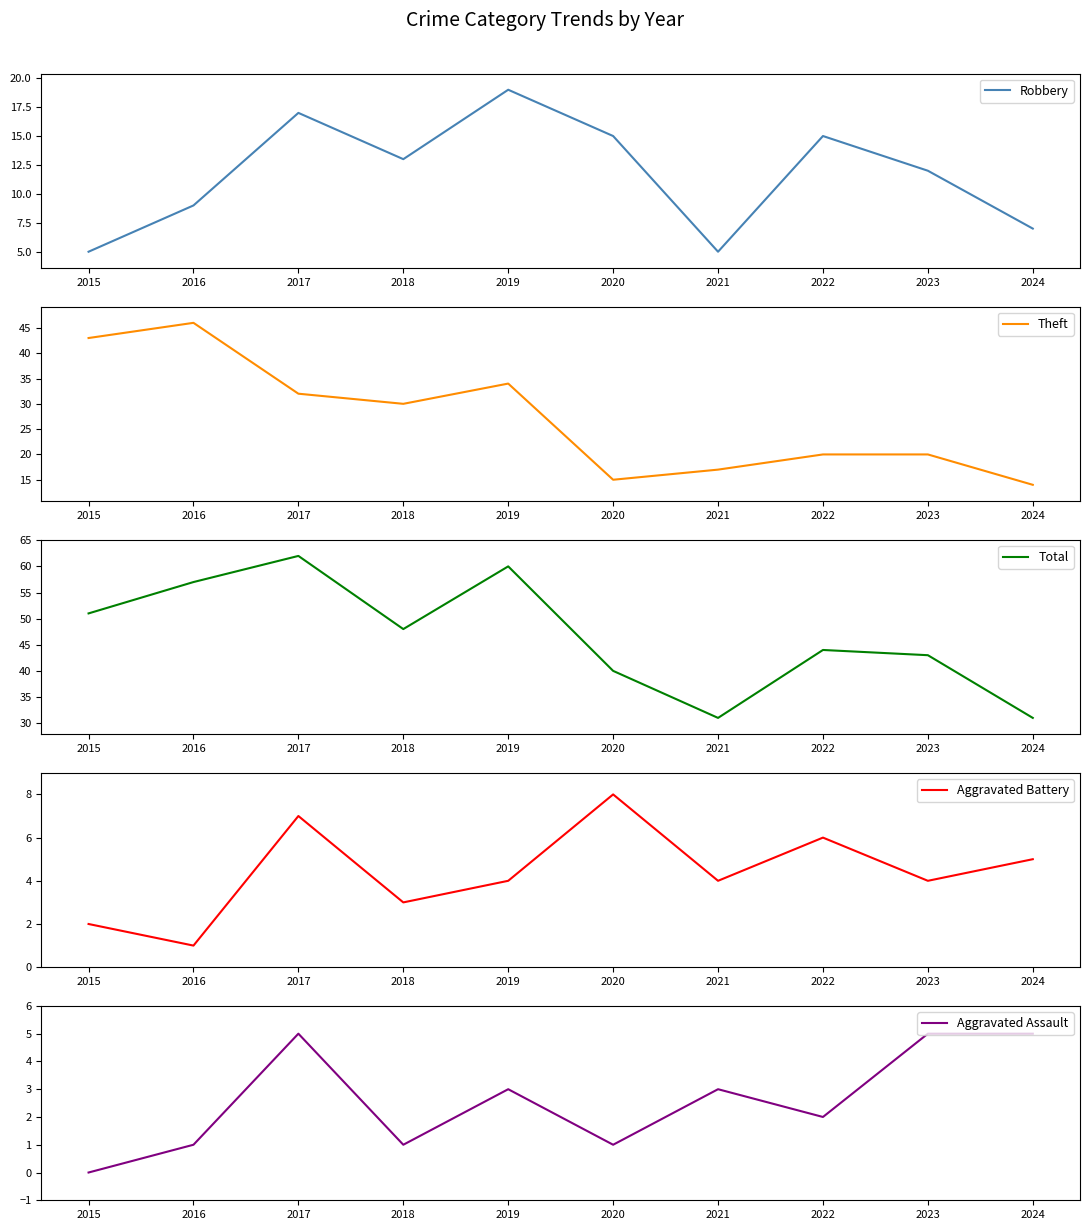

Reading left to right, extract all data points from this chart.

Robbery: 5	9	17	13	19	15	5	15	12	7
Theft: 43	46	32	30	34	15	17	20	20	14
Total: 51	57	62	48	60	40	31	44	43	31
Aggravated Battery: 2	1	7	3	4	8	4	6	4	5
Aggravated Assault: 0	1	5	1	3	1	3	2	5	5